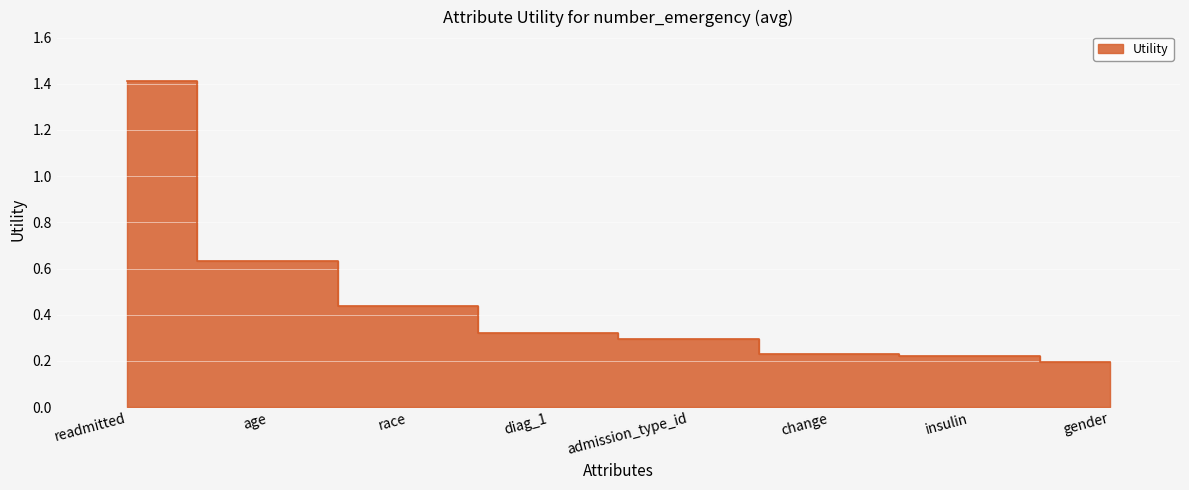

The value at change is 0.2. True or false?

True